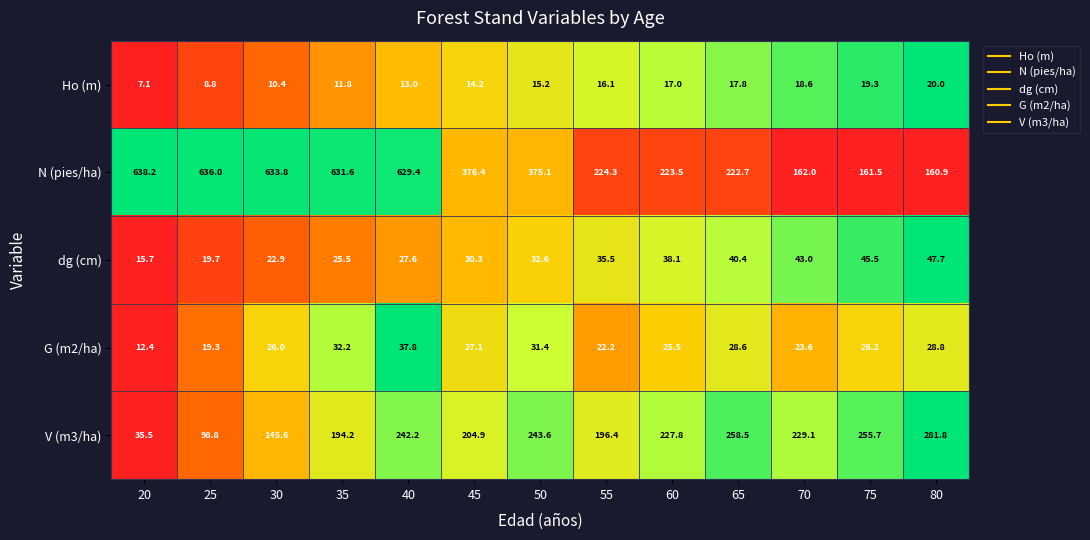

Which label corresponds to the smallest value in the chart?

20